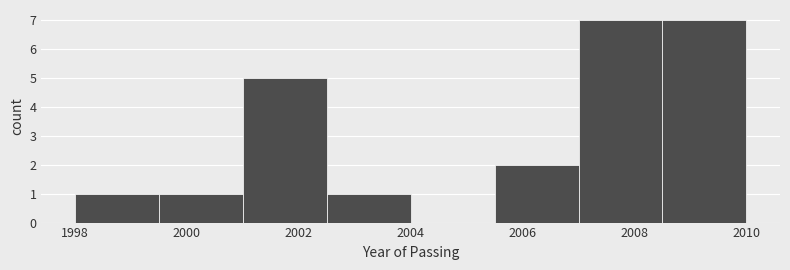

What is the height of the bar covering 2008.5 to 2010.0 on the x-axis? Neither the bar edges nor the heights are printed on the chart, so give them approximately, as read against the axes.

7